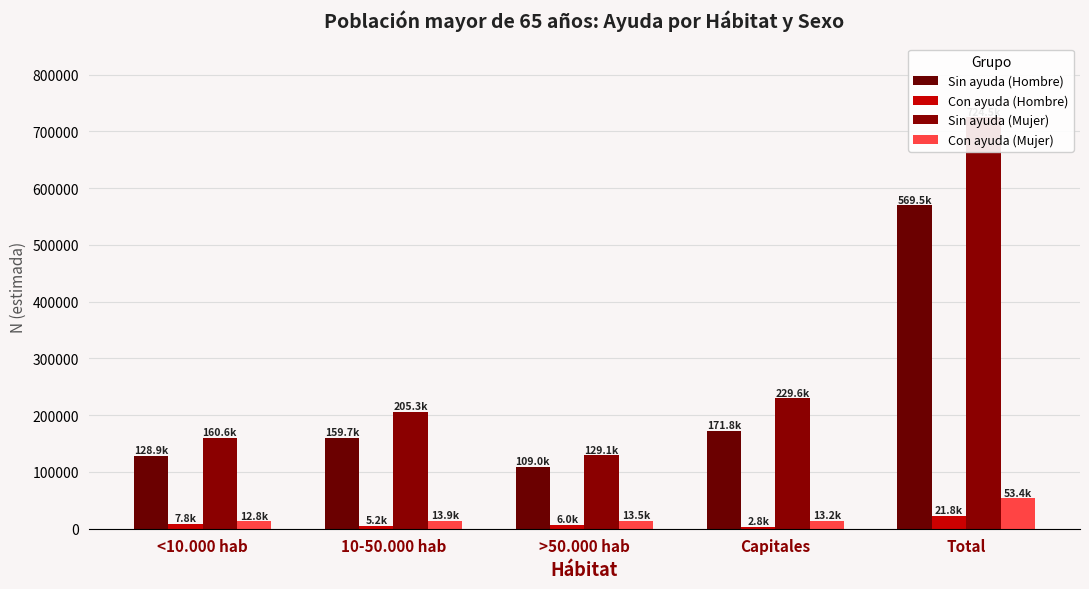

What is the difference between the maximum and minimum values in the Sin ayuda (Mujer) series?

595474